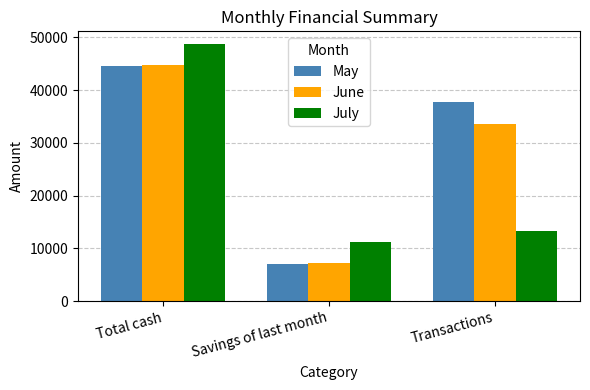

What is the spread (max minus min) of values at Transactions?

24422.5